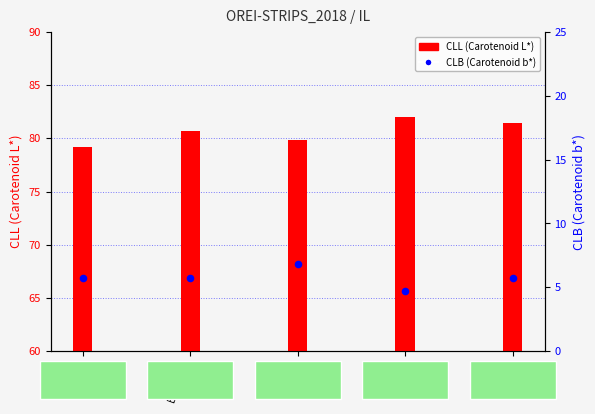

What are all the series names shown in the legend?

CLL (Carotenoid L*), CLB (Carotenoid b*)